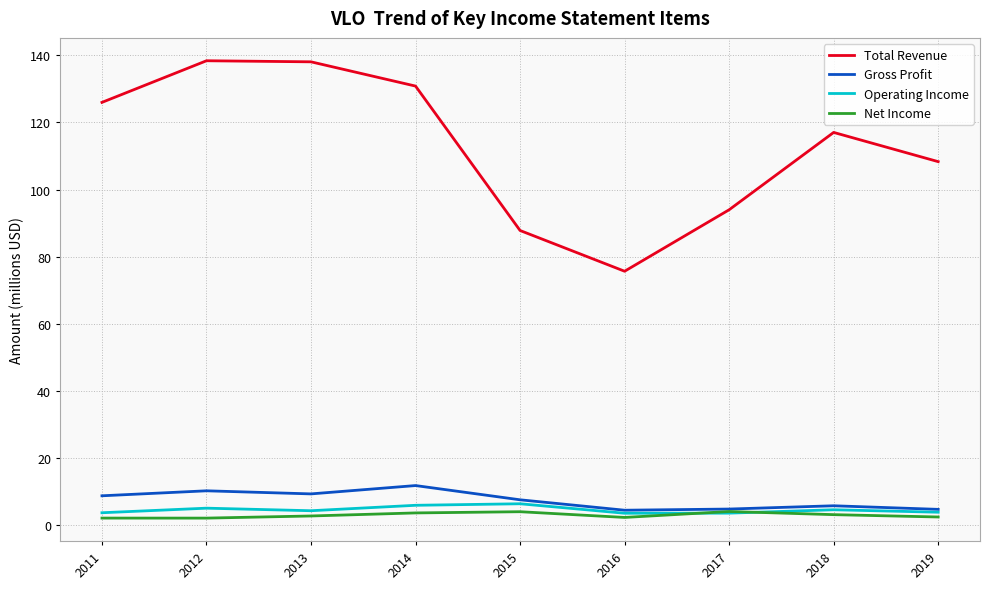

Which series has the largest range (max minus min)?

Total Revenue